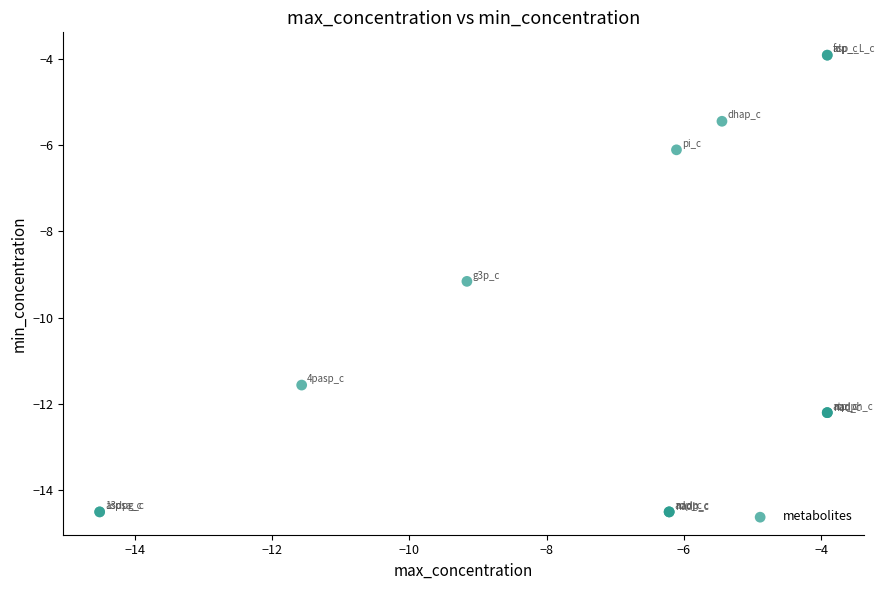

What Y value in the scatter plot is closest to -9?

-9.2